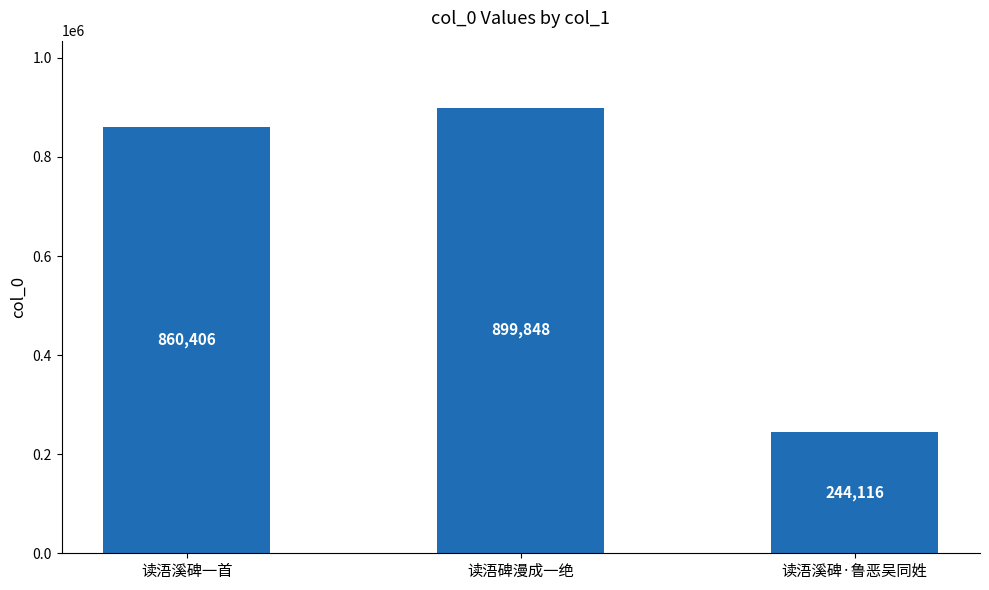

What is the difference between the values at 读浯溪碑一首 and 读浯溪碑·鲁恶吴同姓?

616290